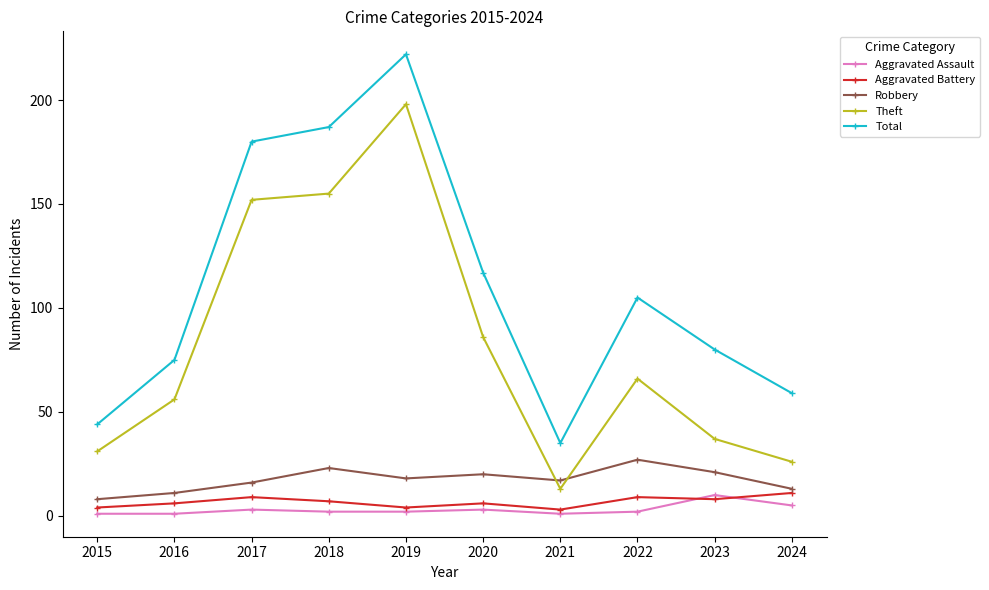

Read the Total value at 2018.

187